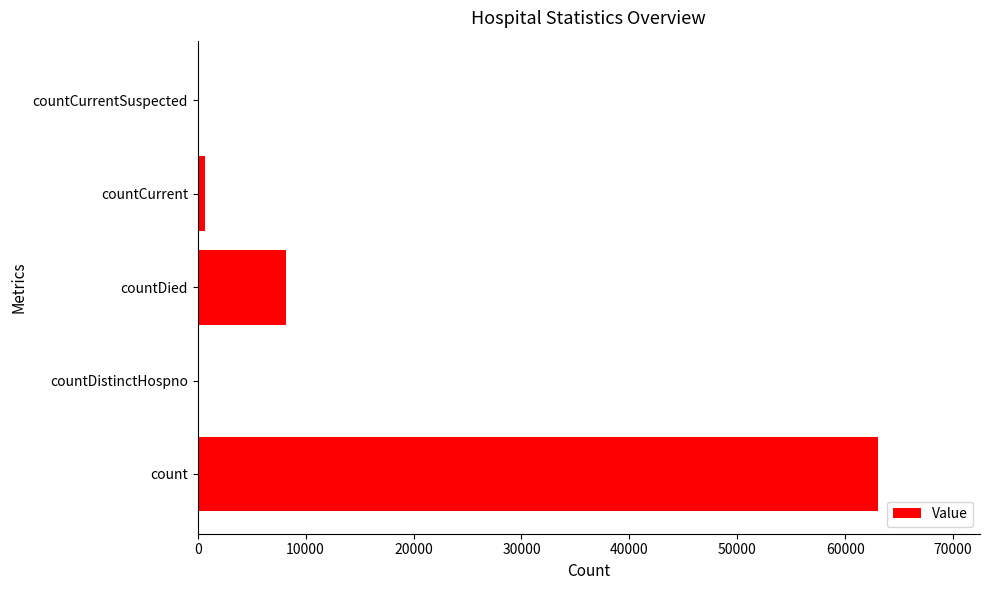

Are the bars grouped side by side (vs. stacked)?

No